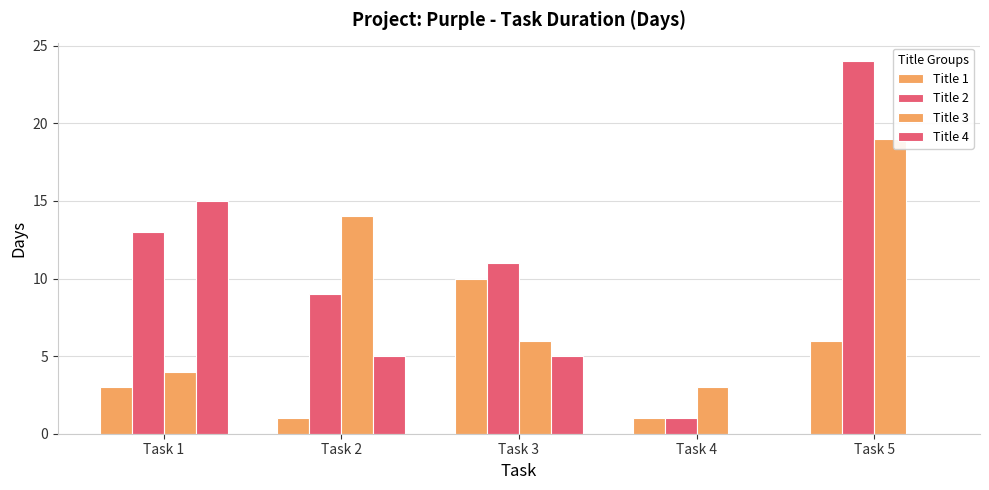

Count the number of categories in the chart.

5